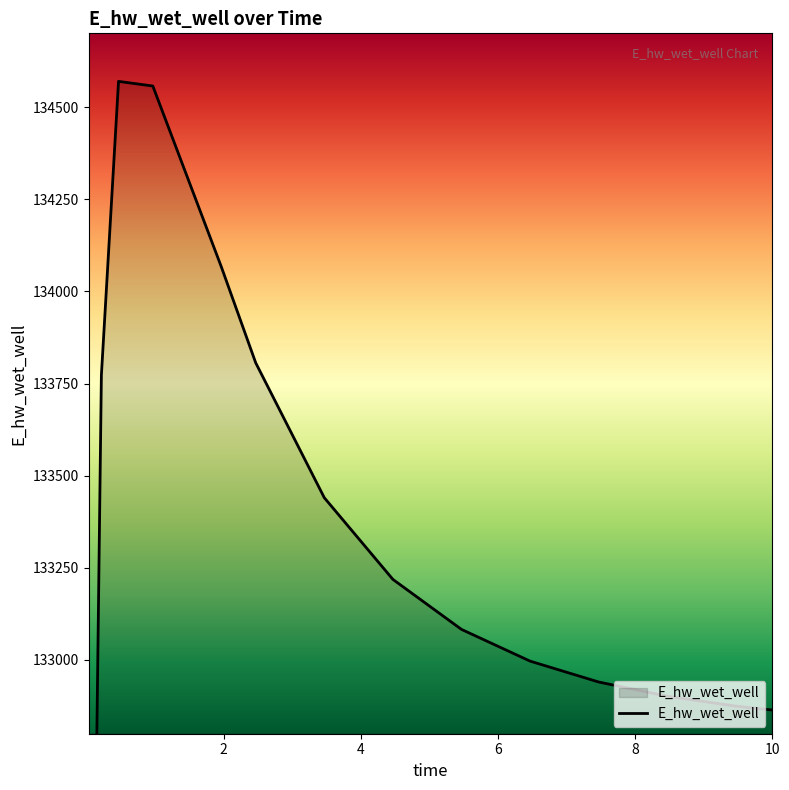

What is the label of the 1st point from the left?

0.03125